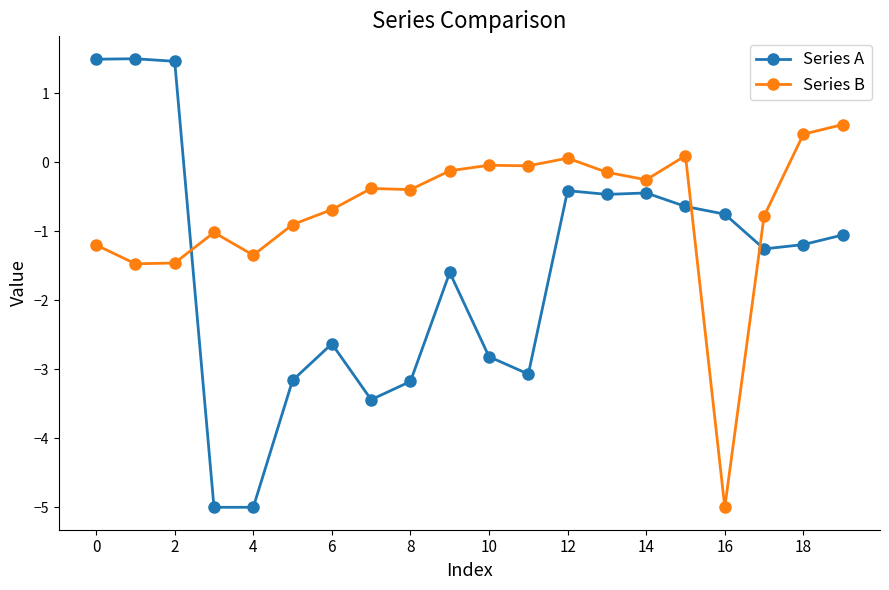

At how many categories does at least one series exceed 1?

3